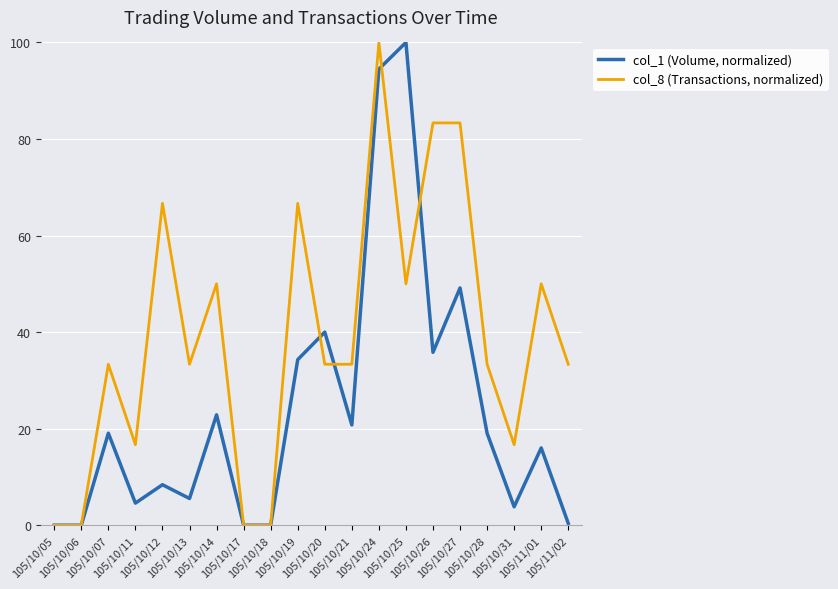

What is the maximum value for col_1 (Volume, normalized)?

100.0